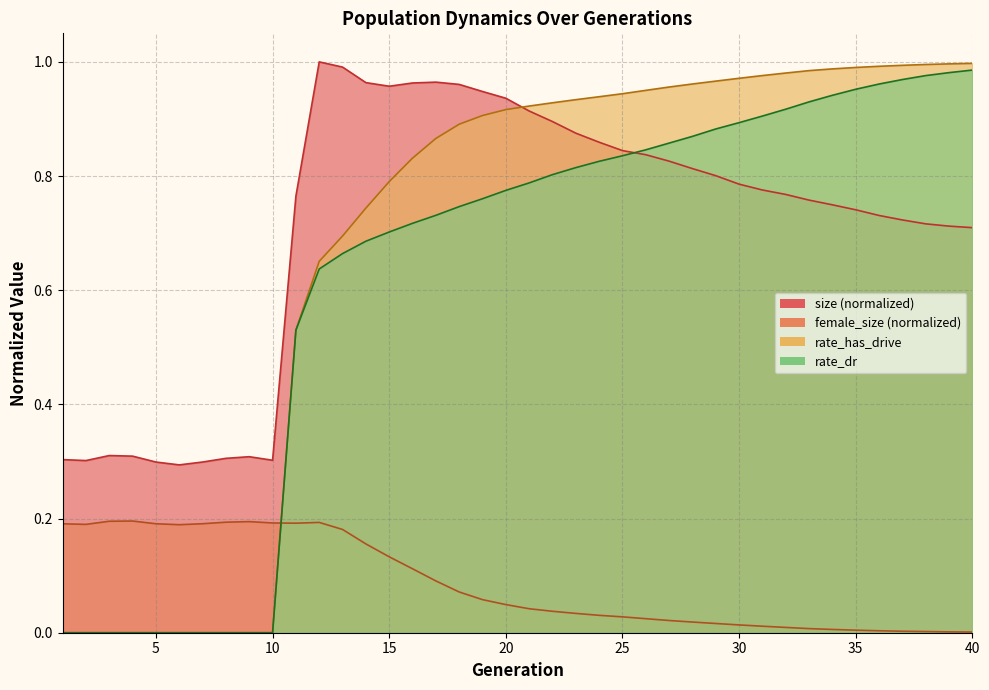

How many times do female_size and rate_dr cross each other?

1